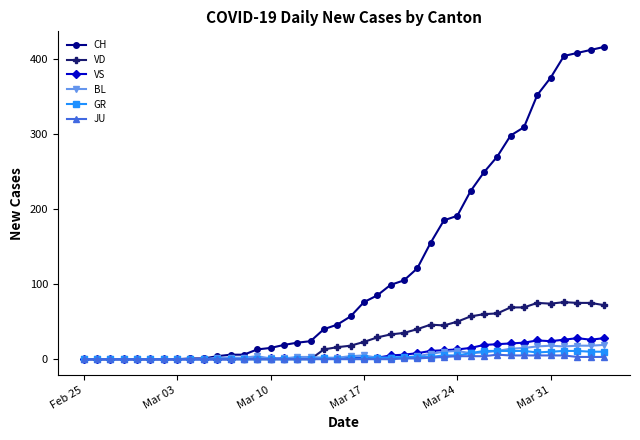

Which series has the widest spread of values?

CH